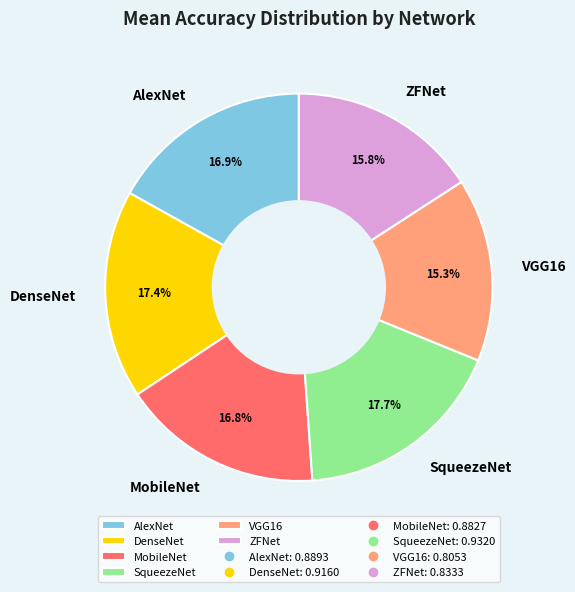

How many segments does this pie chart have?

6